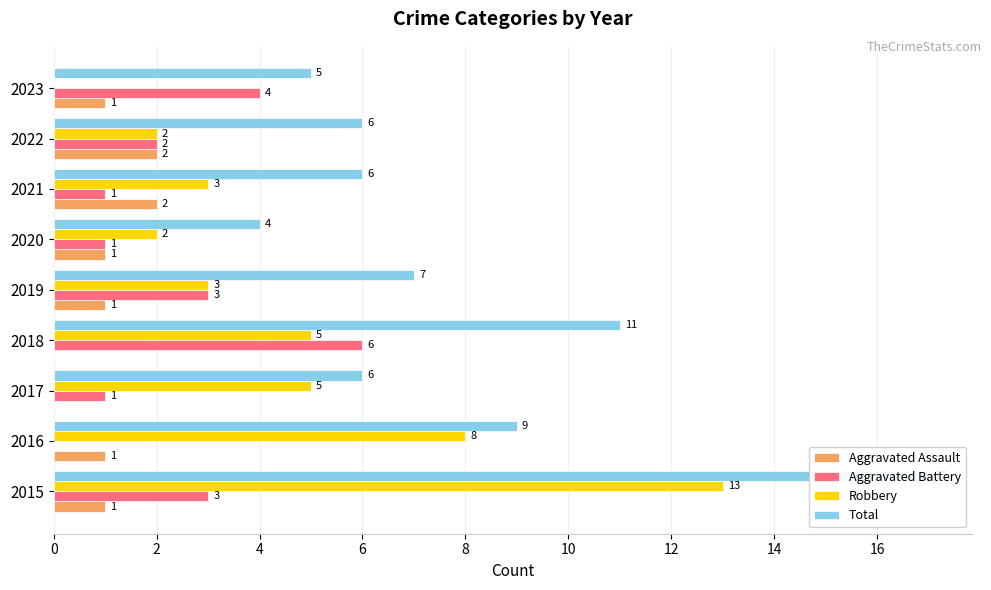

At how many categories does at least one series exceed 7?

3